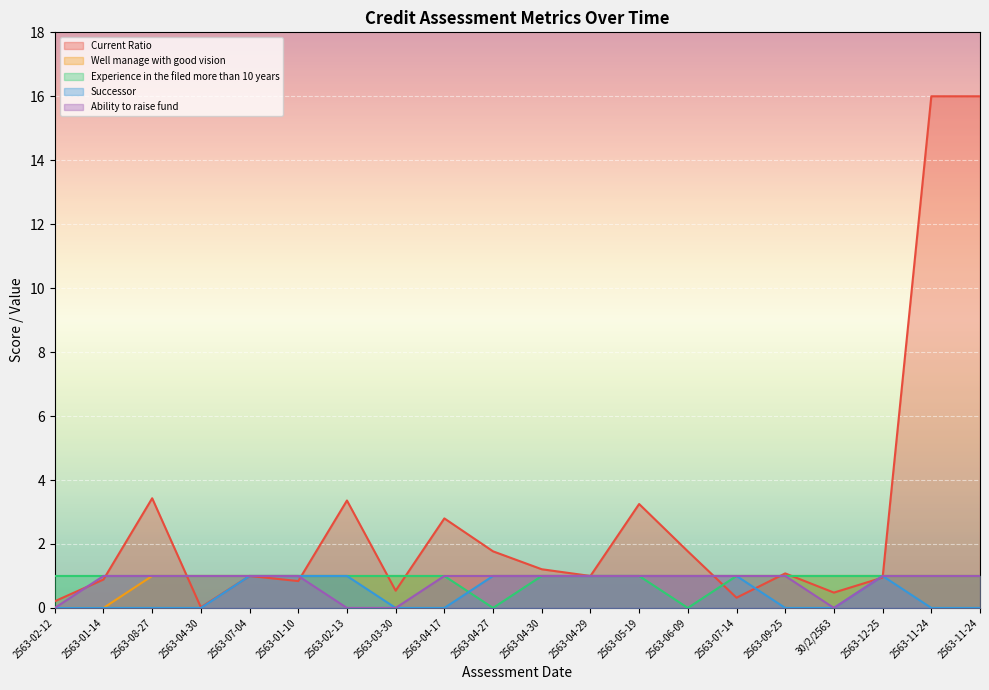

What are all the series names shown in the legend?

Current Ratio, Well manage with good vision, Experience in the filed more than 10 years, Successor, Ability to raise fund